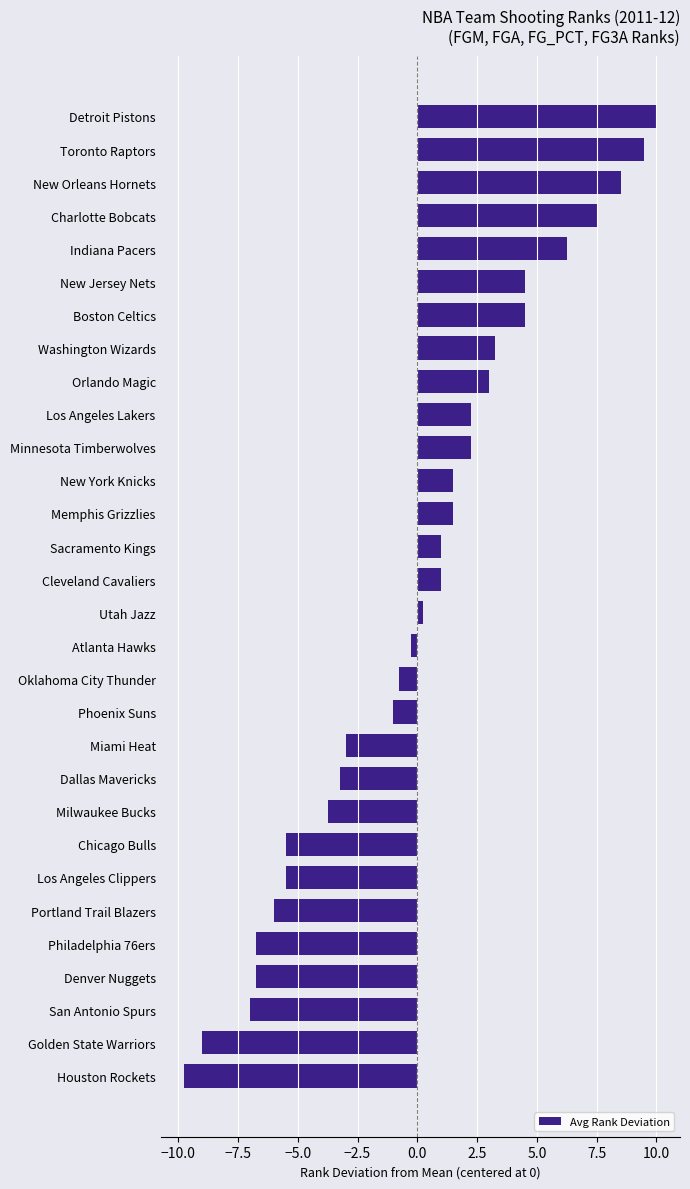

Does the chart contain any negative values?

Yes